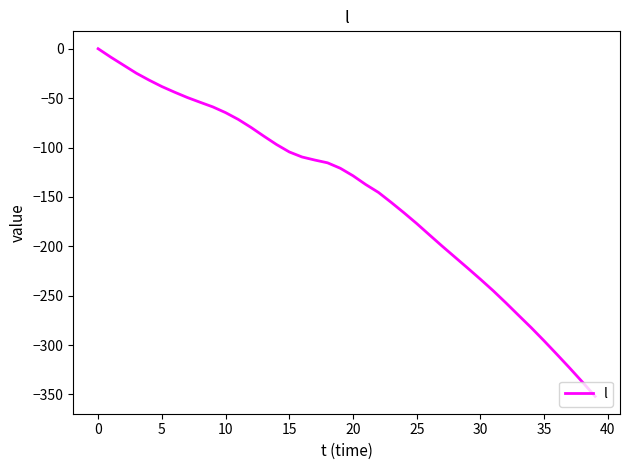

What is the smallest value displayed?

-351.9